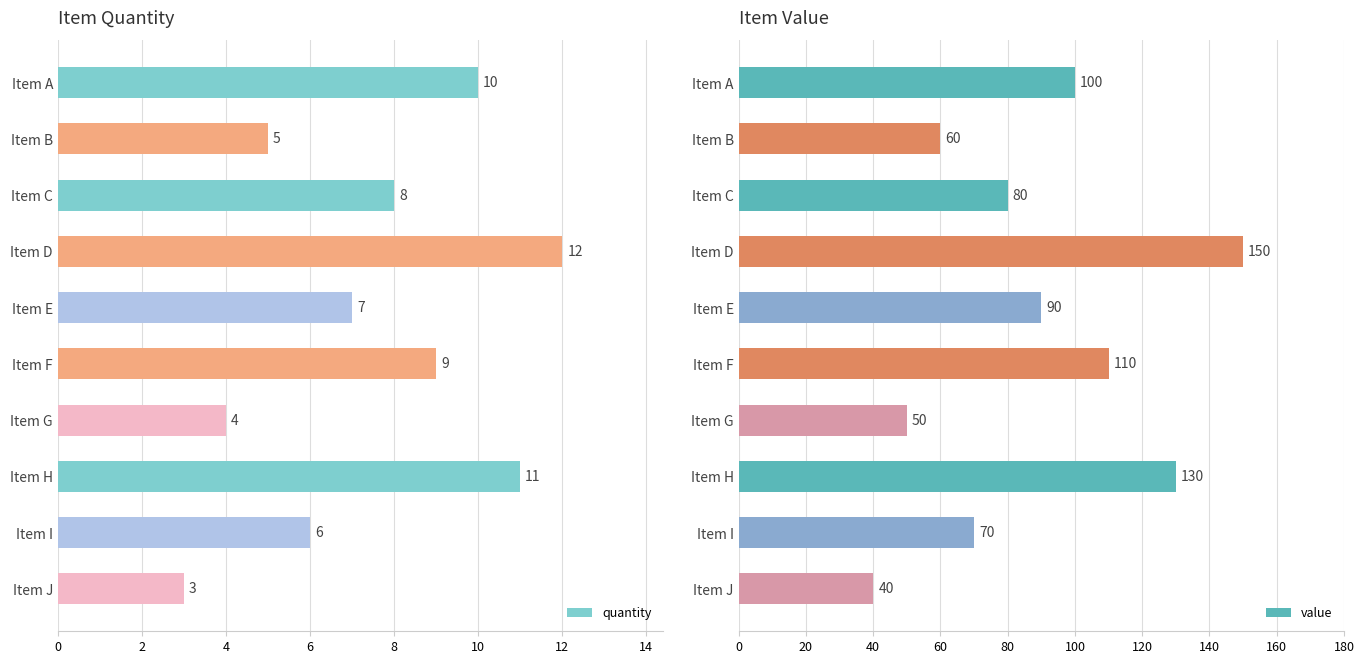

At which label does quantity reach its peak?

Item D